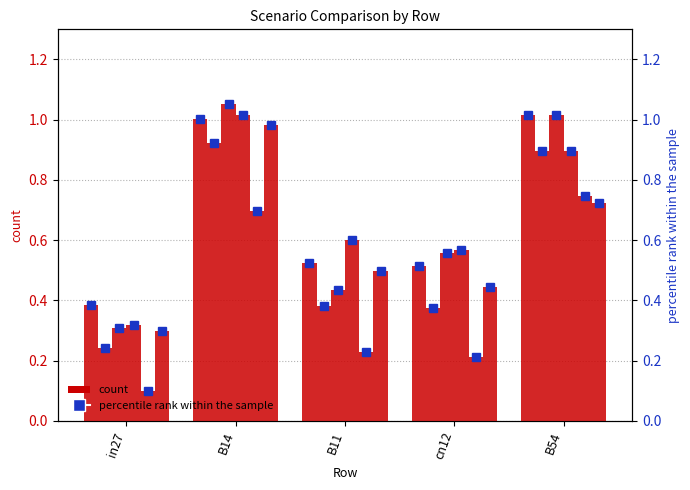

List the labels in order of job579_scenario3_1189 value, smallest first.

in27, cn12, B11, B54, B14